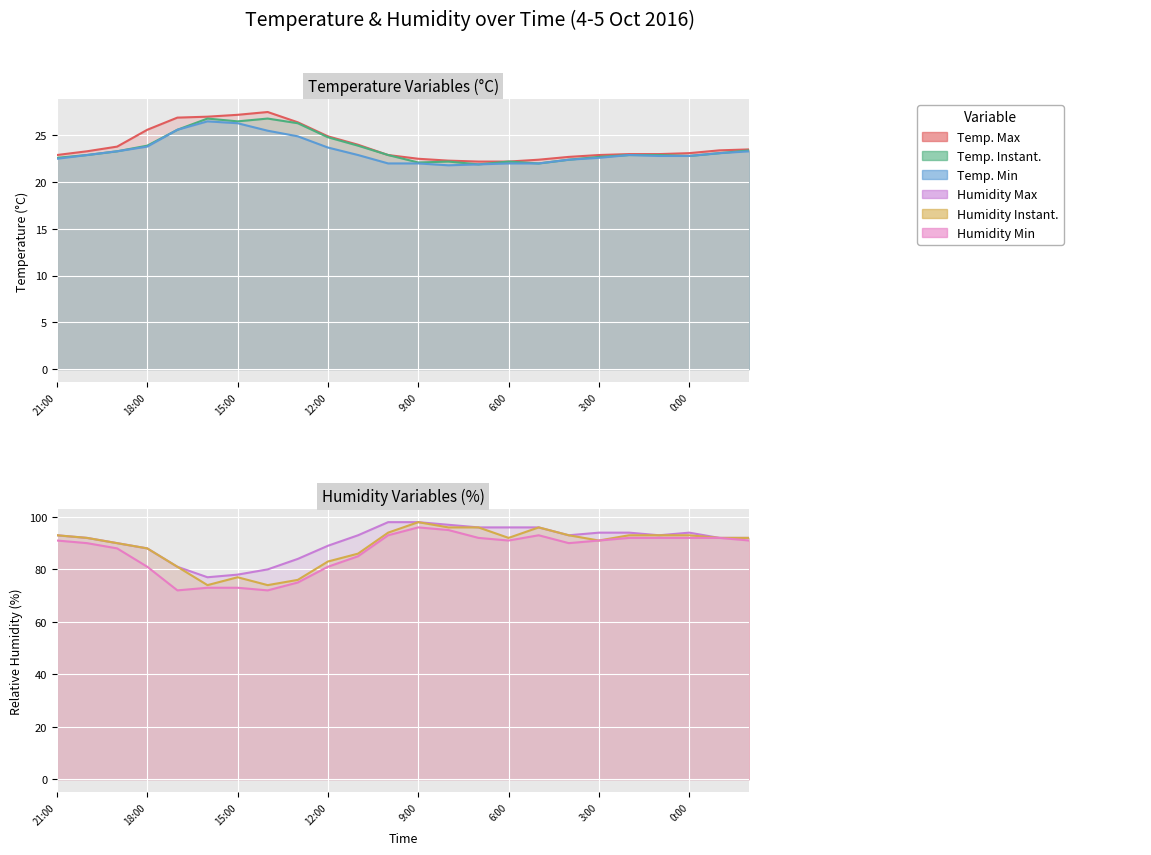

What is the sum of the TEMPERATURA AIRE MAXIMA values at 4:00 and 1:00?

45.7